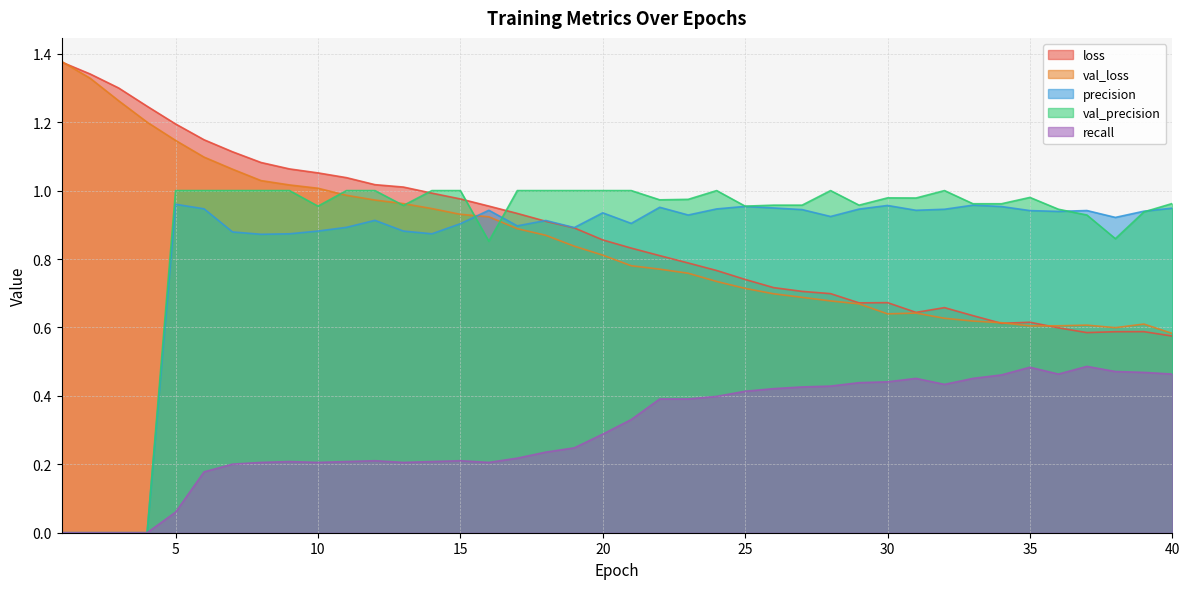

True or false: val_precision has a value of 0.5 at 1.

False